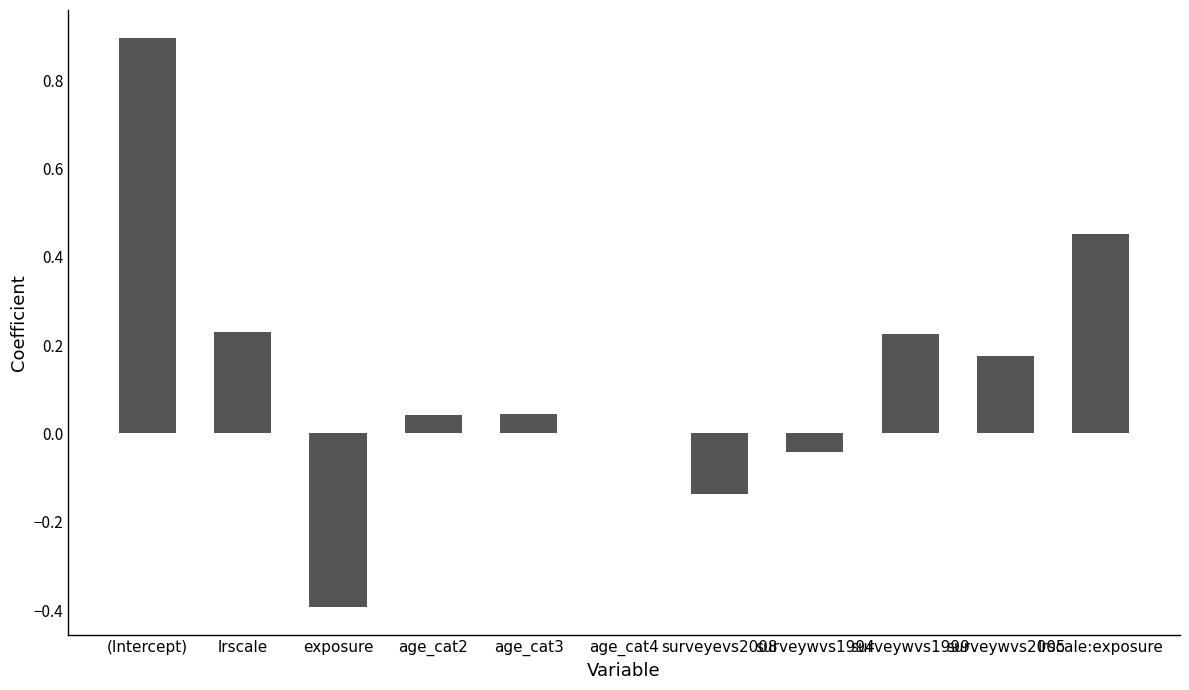

How many distinct data groups are displayed?

1